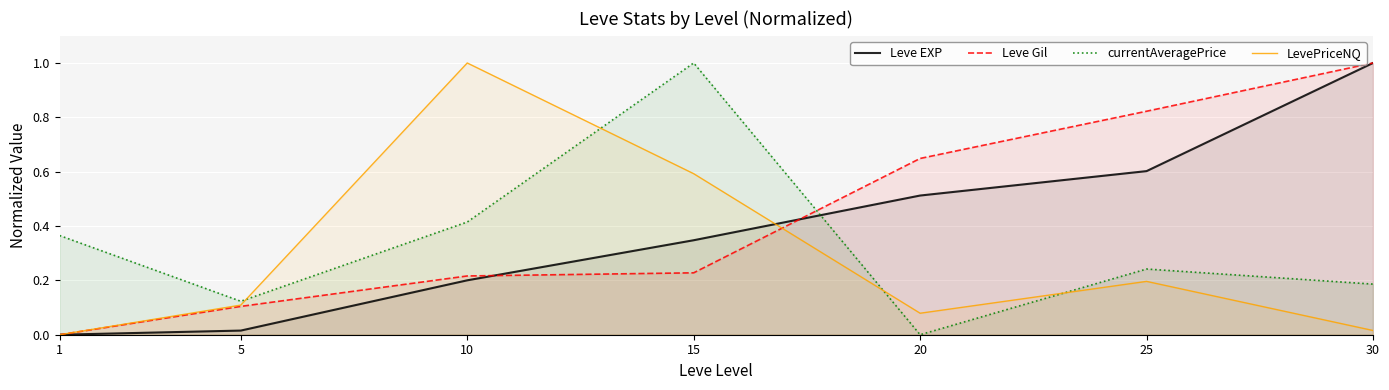

What is the value of the LevePriceNQ point at the 3rd from the left?

1.0